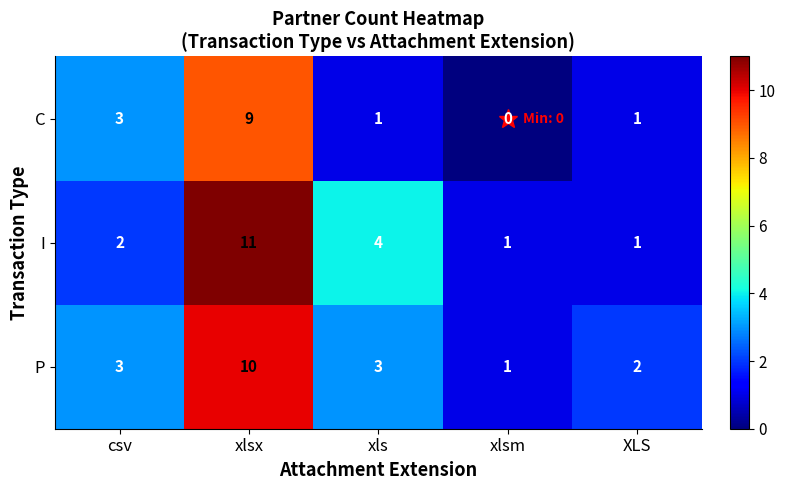

Which series has the largest range (max minus min)?

I